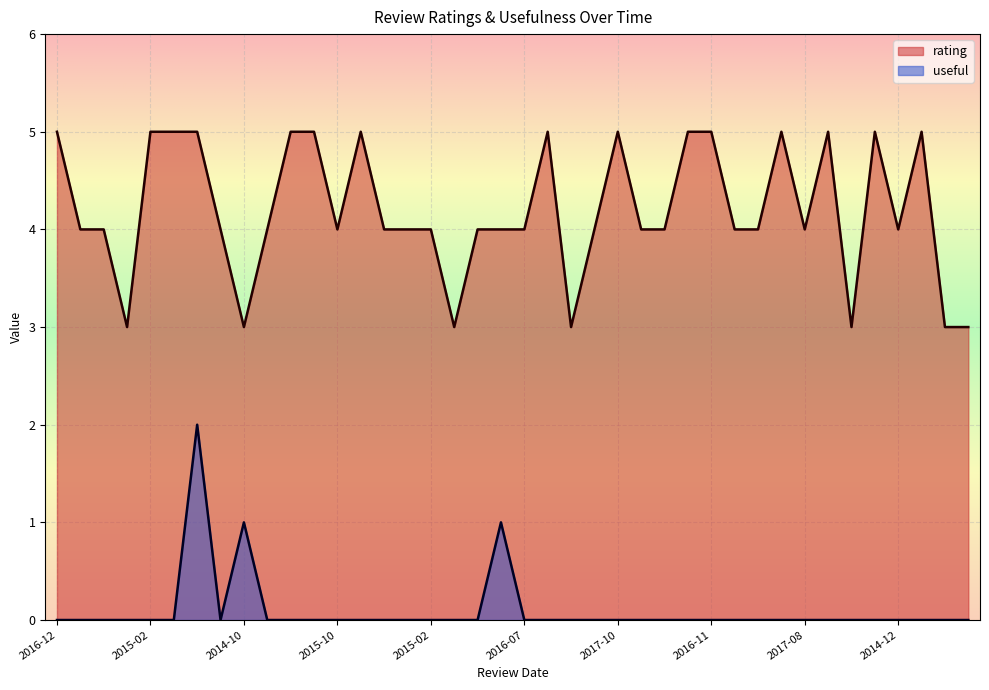

What is the difference between the second highest and second lowest values in the useful series?

1